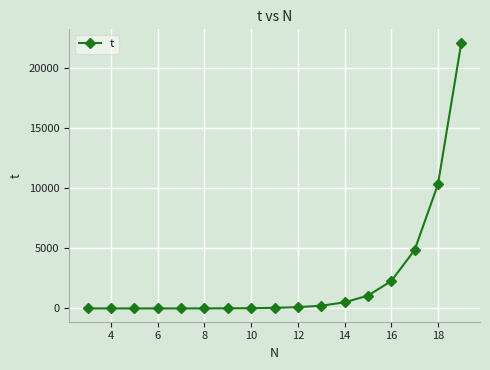

What is the maximum value shown in the chart?

22156.0